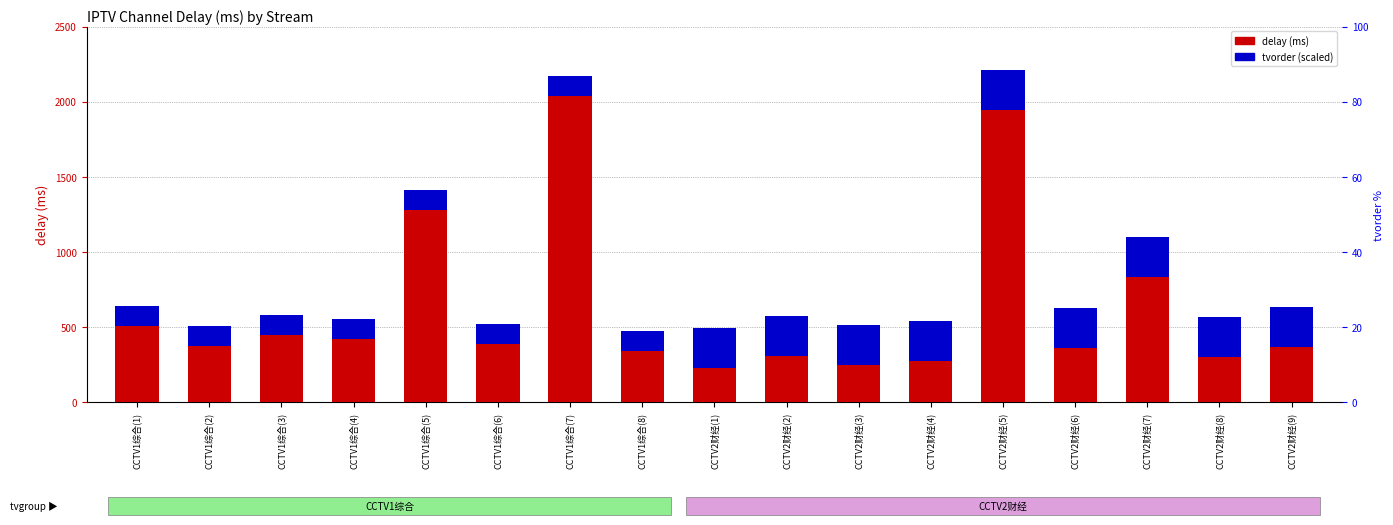

Which series changed the most between CCTV1综合(5) and CCTV2财经(2)?

delay (ms)